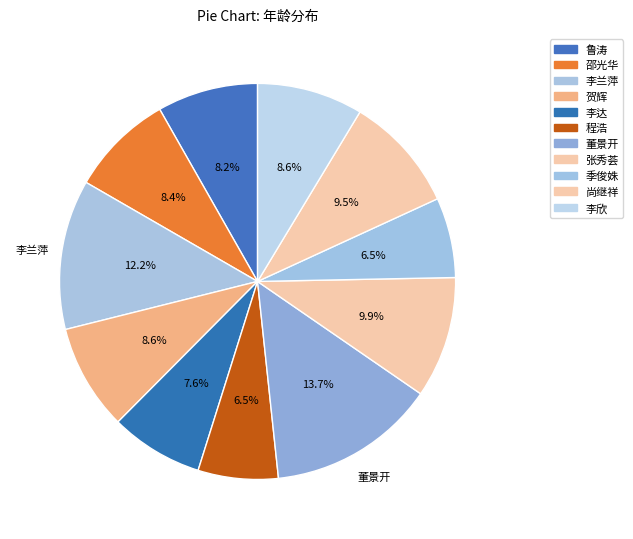

Which has a higher value, 程浩 or 邵光华?

邵光华